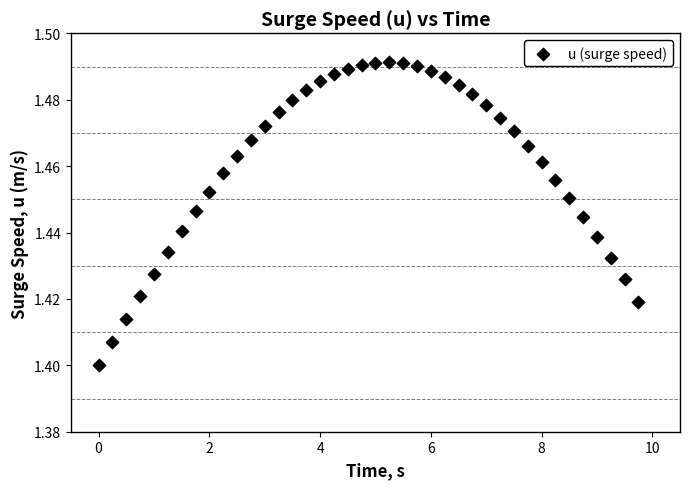

What is the range of X values (max minus min)?

9.8